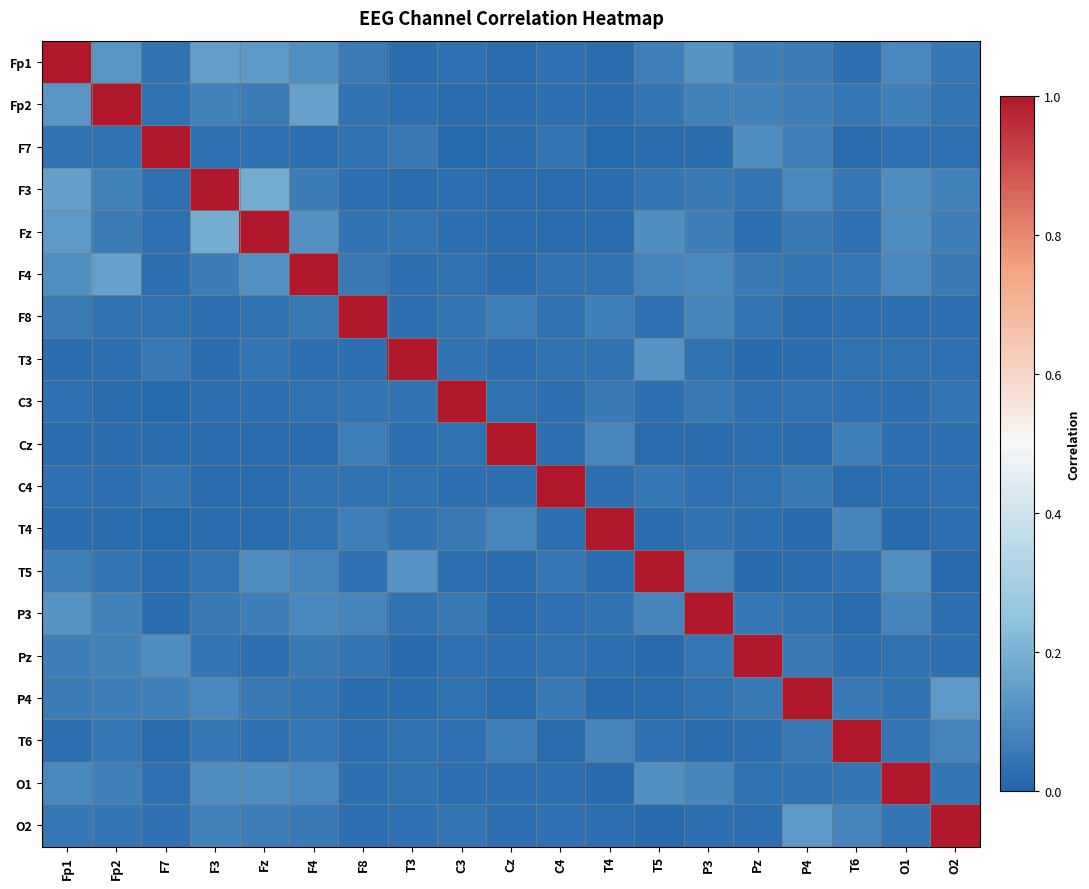

At which category is the sum across all series the highest?

Fp1